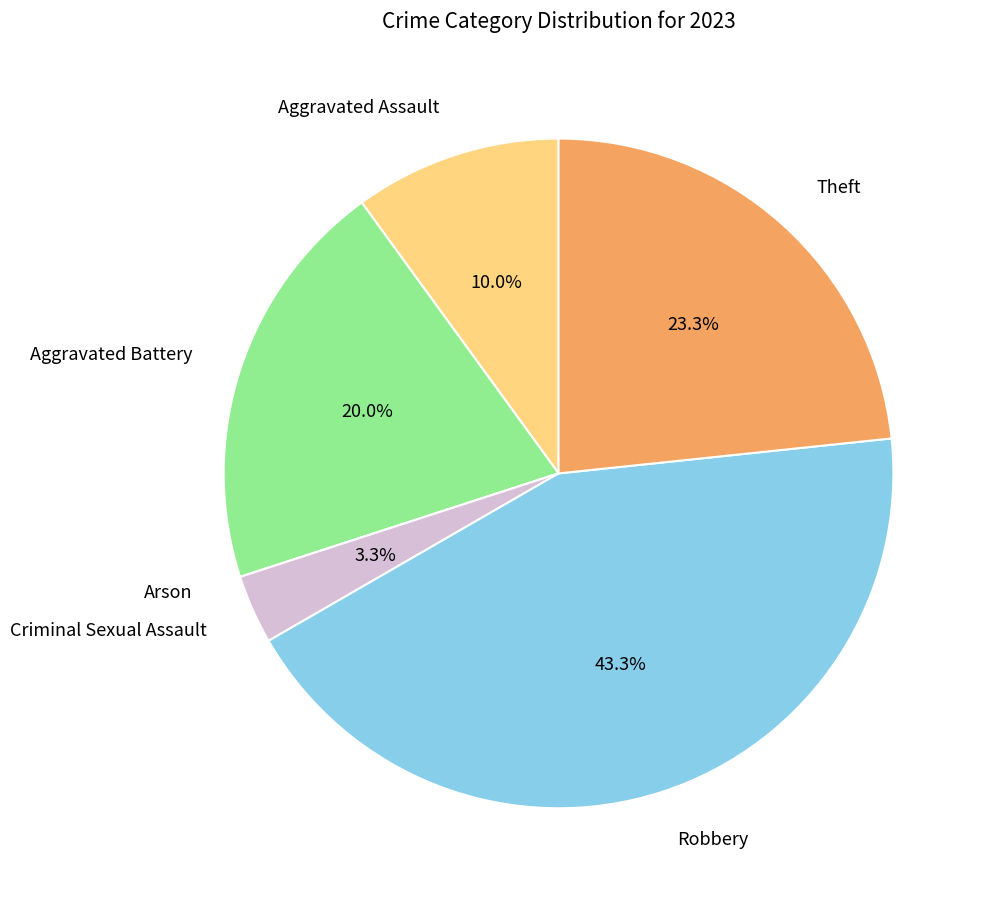

Does any single category account for the majority?

No